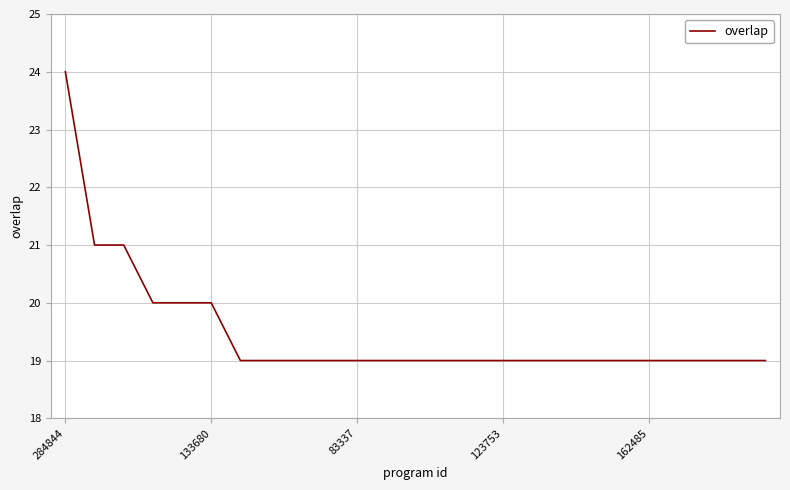

What is the sum of all values?

487